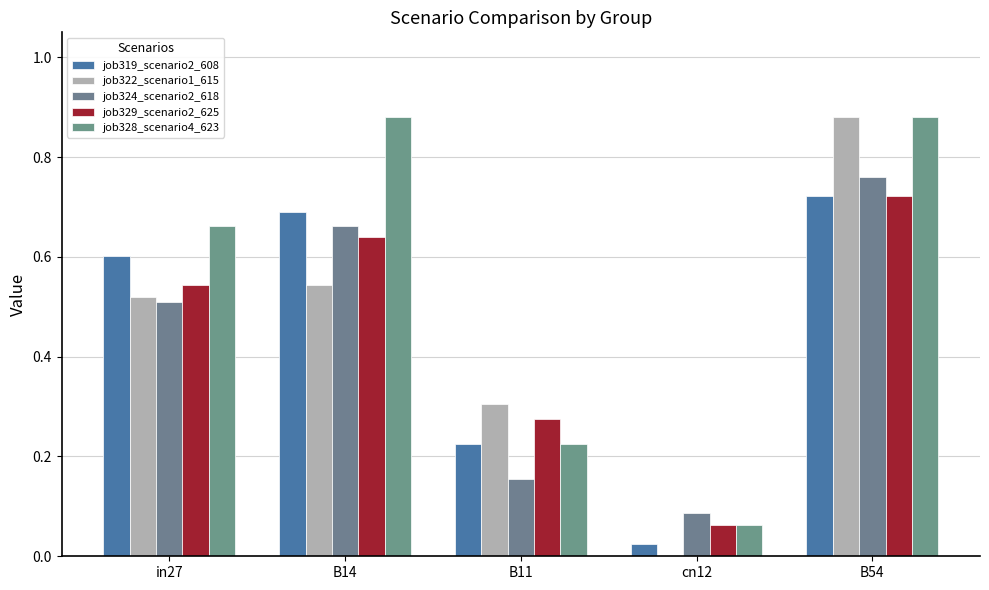

What is the label of the 5th bar from the right?

in27